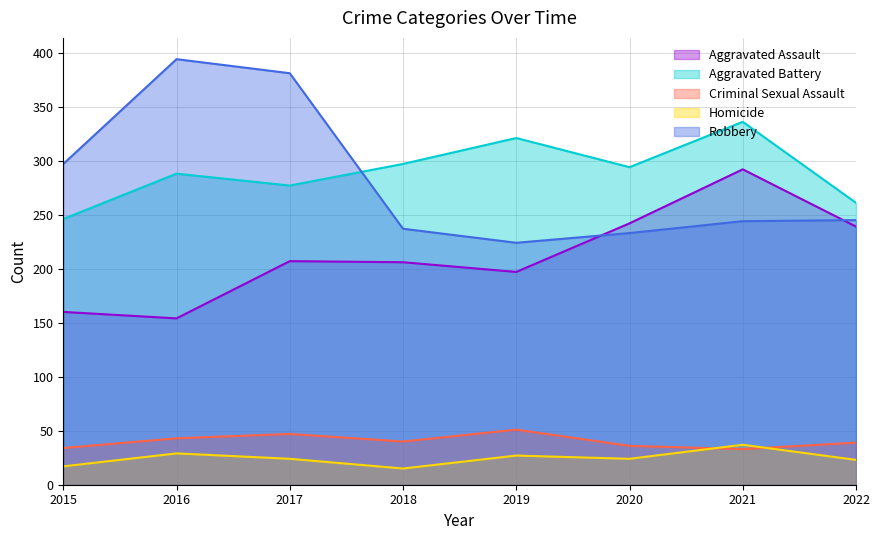

What is the smallest value displayed?

15